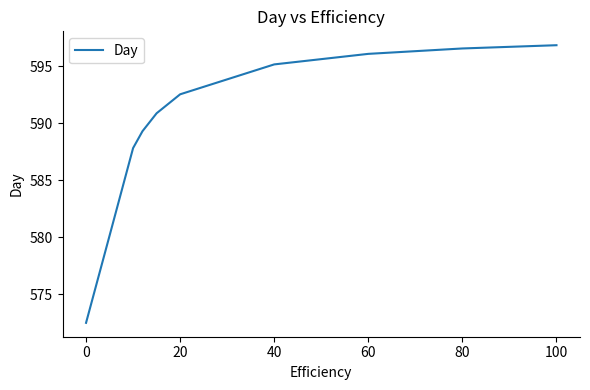

What is the difference between the maximum and minimum values?

24.3